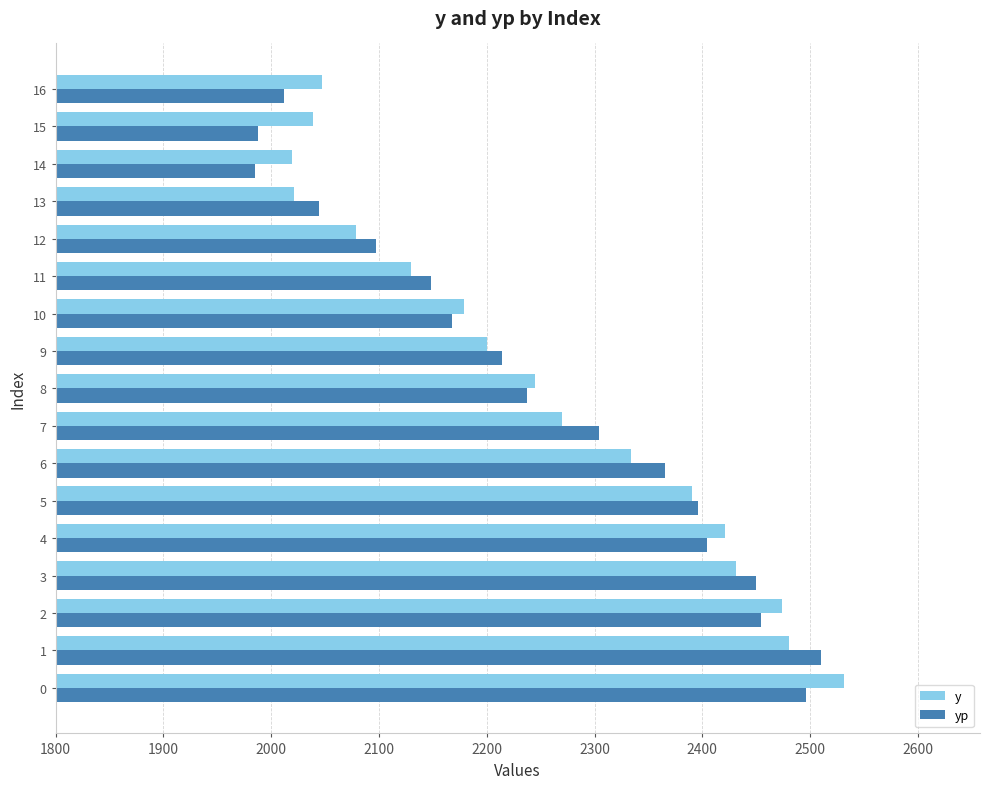

Is the value of yp at 4 greater than the value of y at 11?

Yes